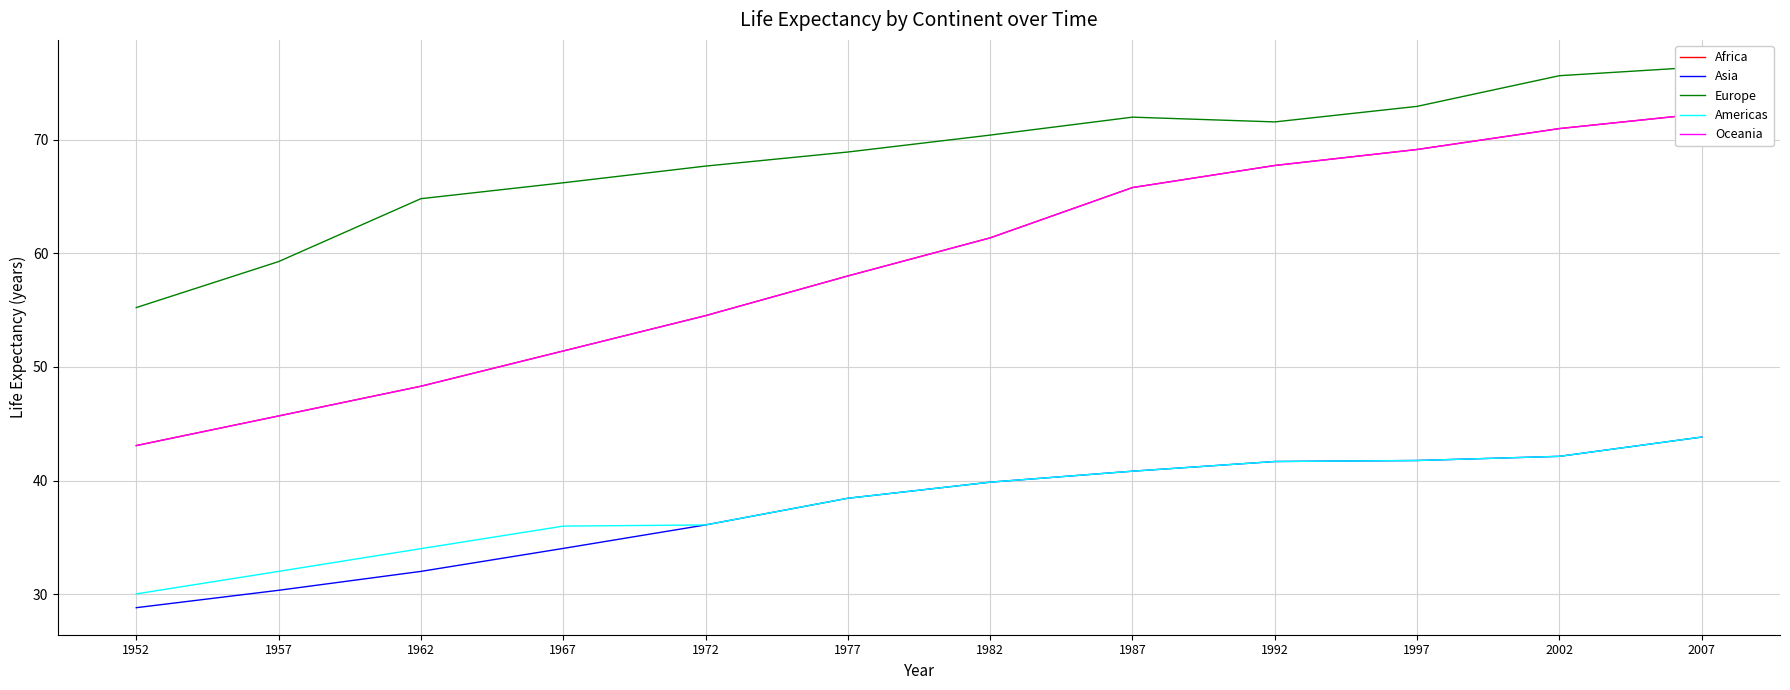

At how many categories does at least one series exceed 72?

3